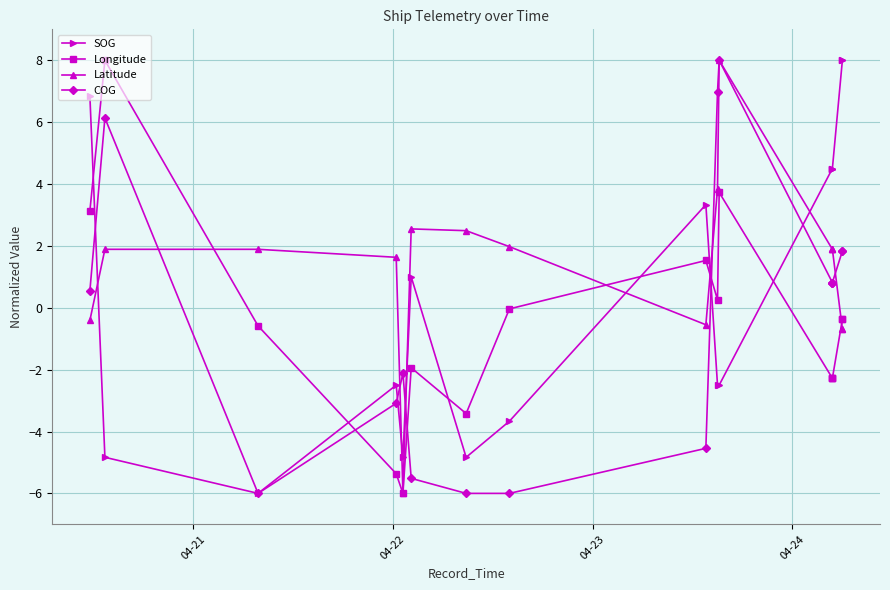

What is the minimum value shown in the chart?

-6.0